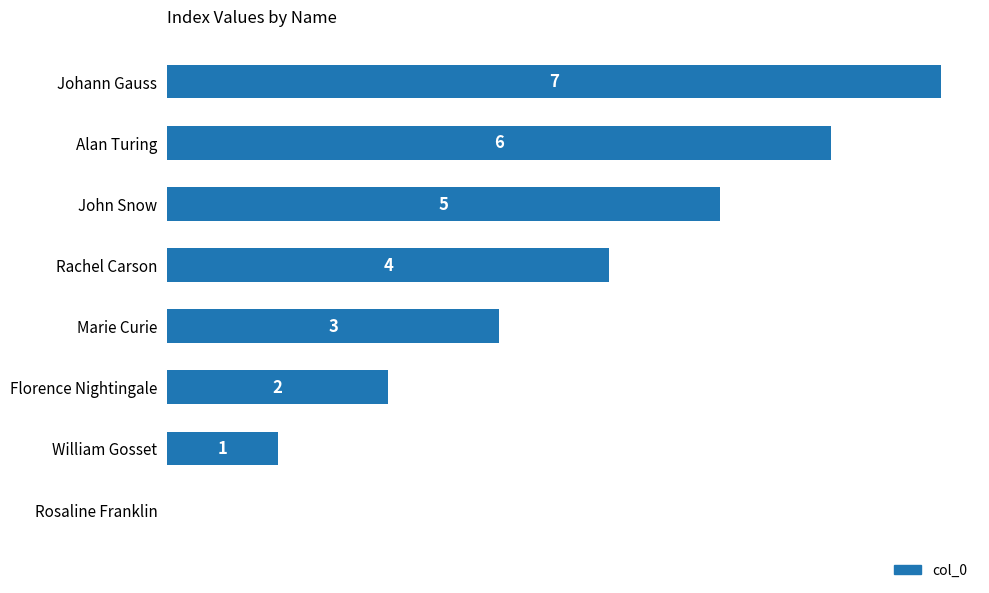

Are the bars horizontal?

Yes